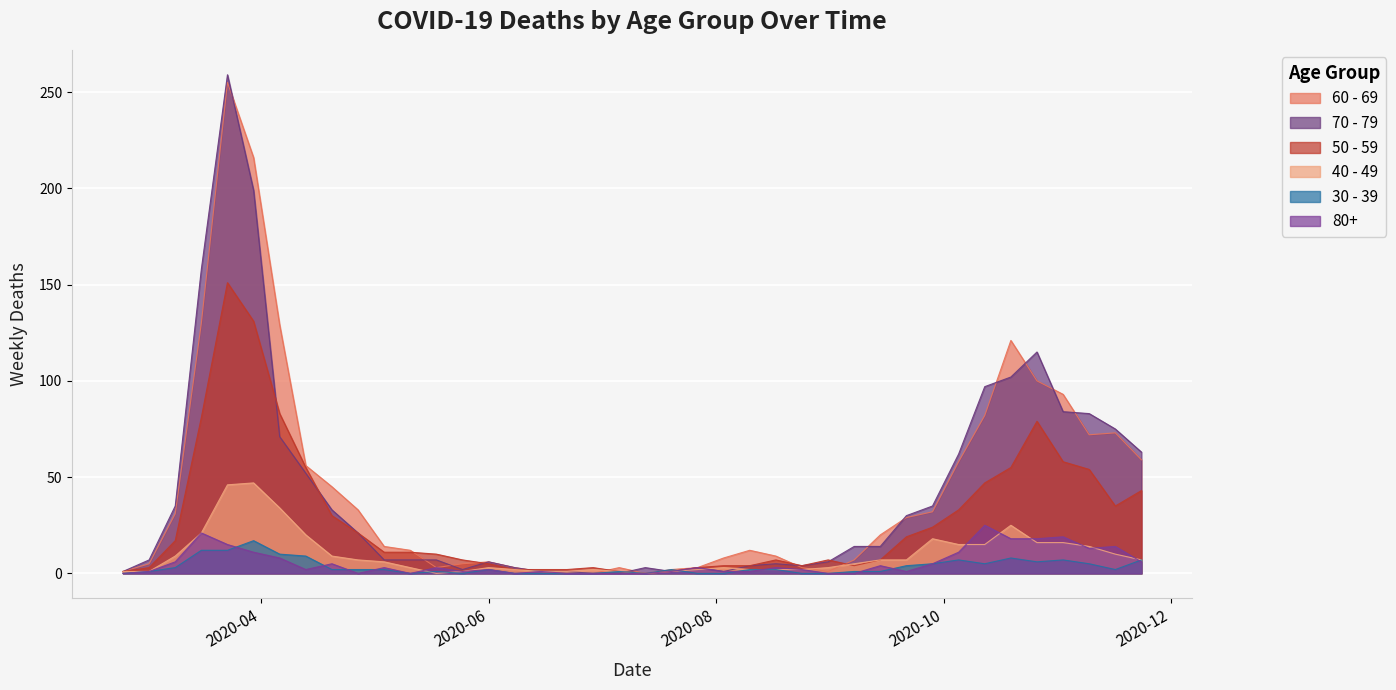

What is the difference between the second highest and second lowest values in the 30 - 39 series?

12